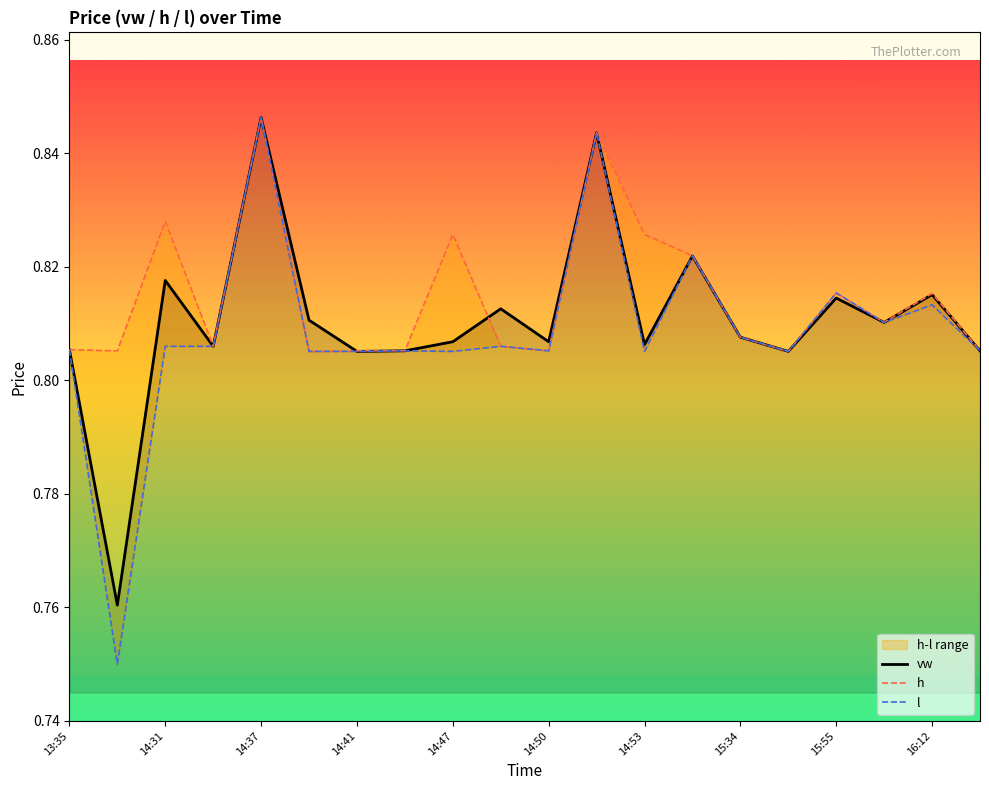

Does the chart have visible grid lines?

No